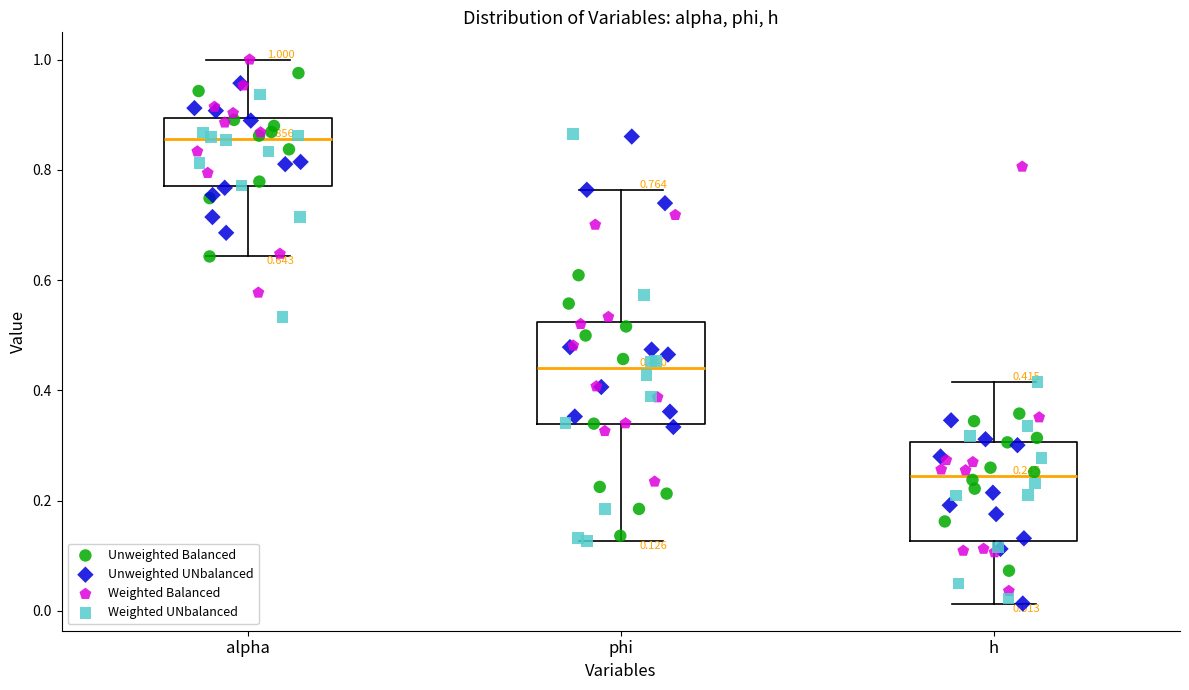

Which box's median line is the highest?

alpha